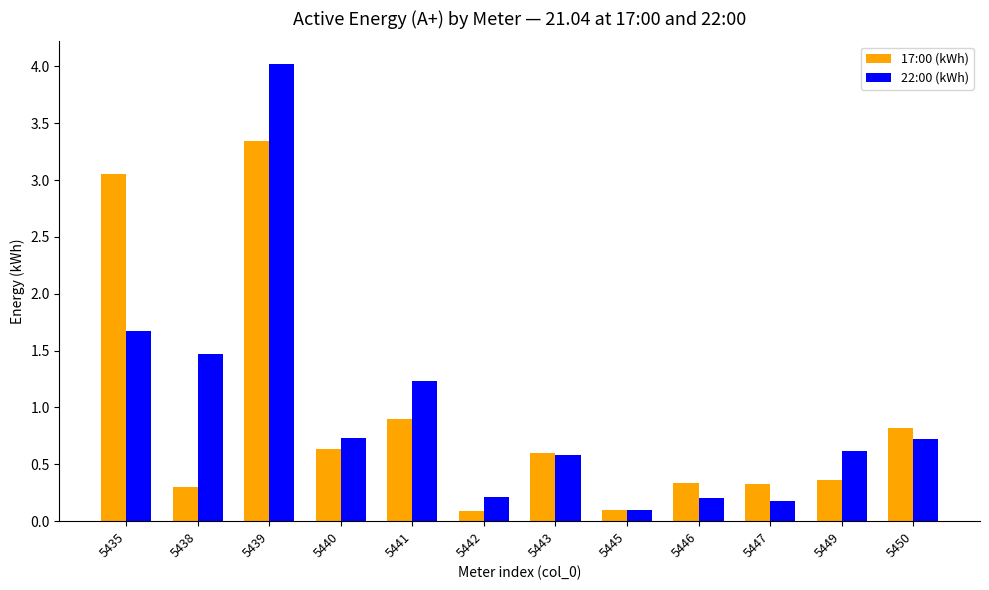

List the series in order of their peak value, highest first.

22:00 (kWh), 17:00 (kWh)